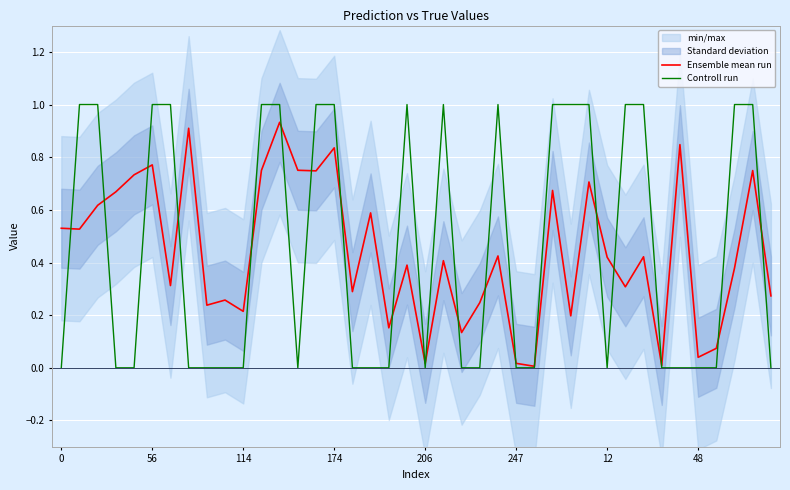

True or false: Controll run has a value of -0.6 at 23.

False